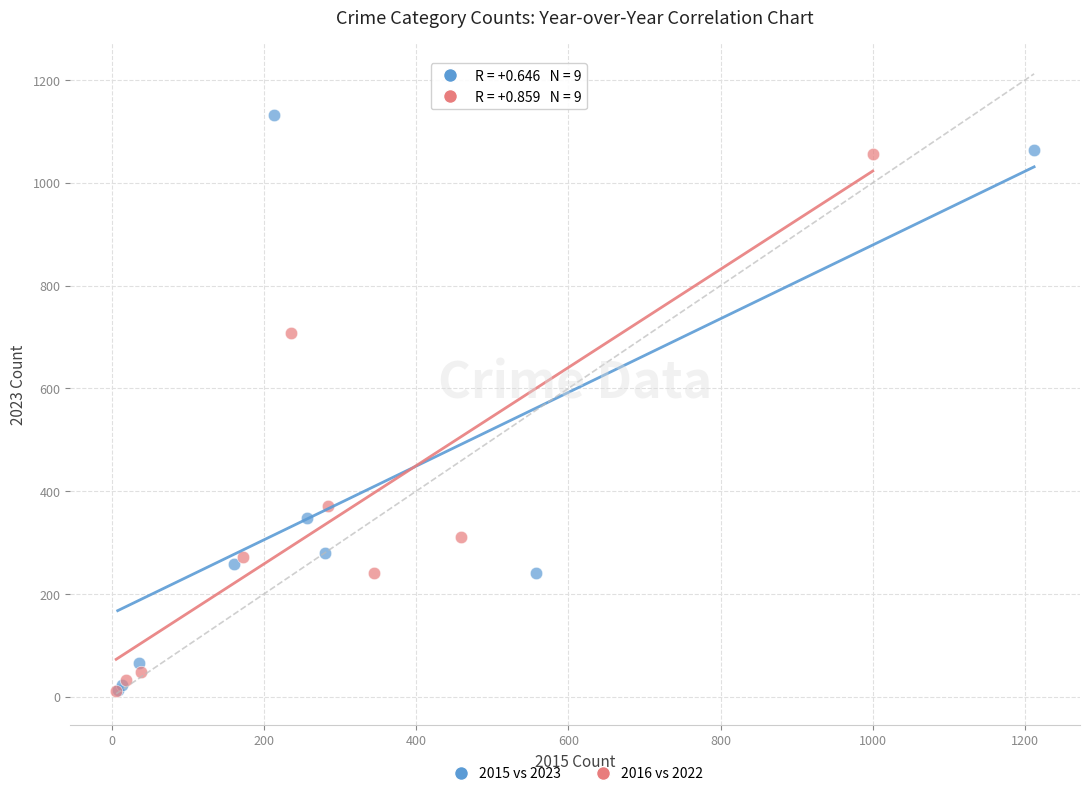

Which series reaches the maximum Y coordinate?

2015 vs 2023